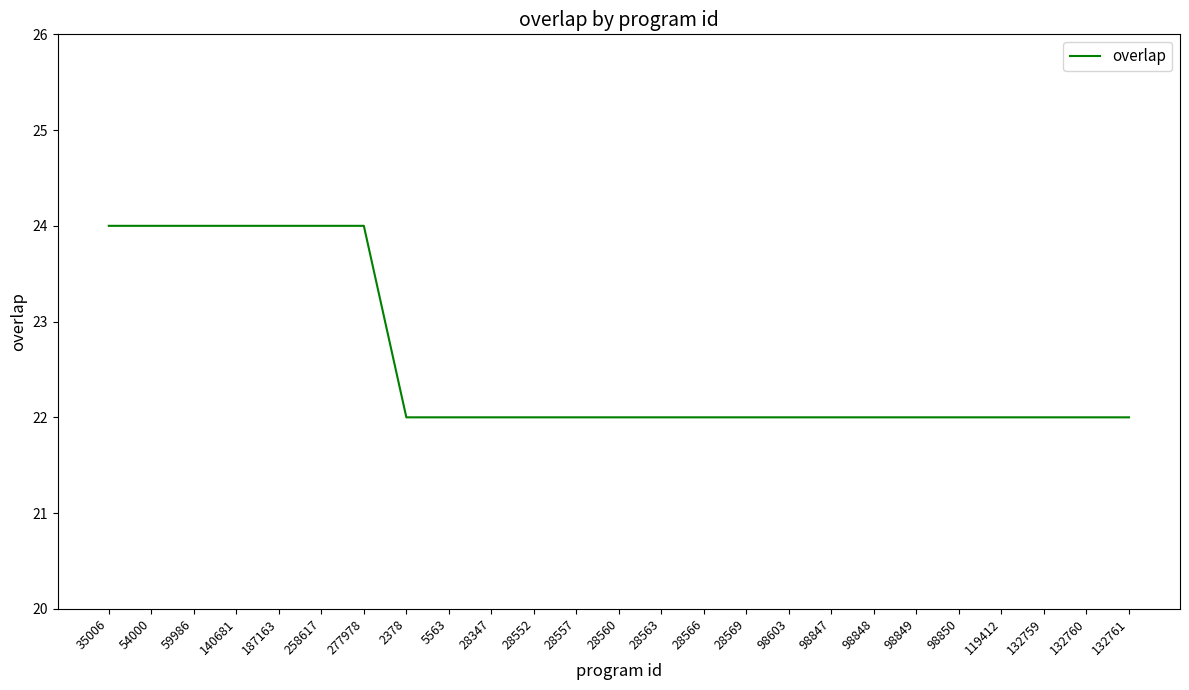

What position from the right is 28569?

10